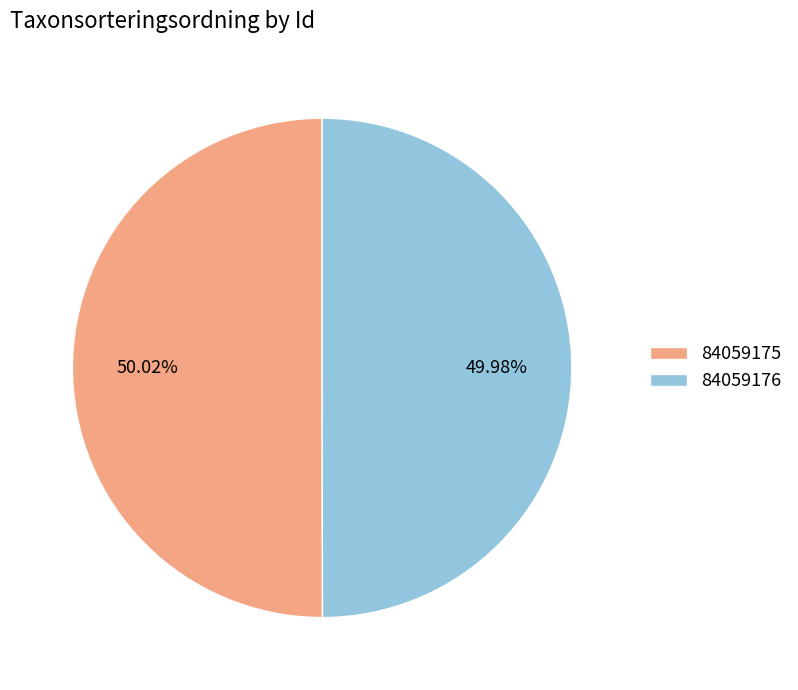

How many segments does this pie chart have?

2